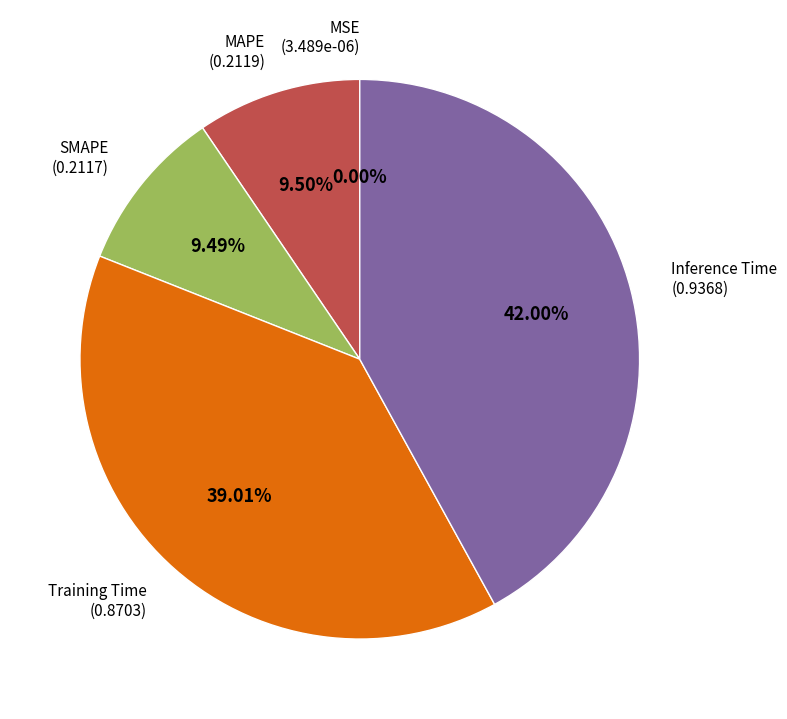

Is there a majority slice in this chart?

No